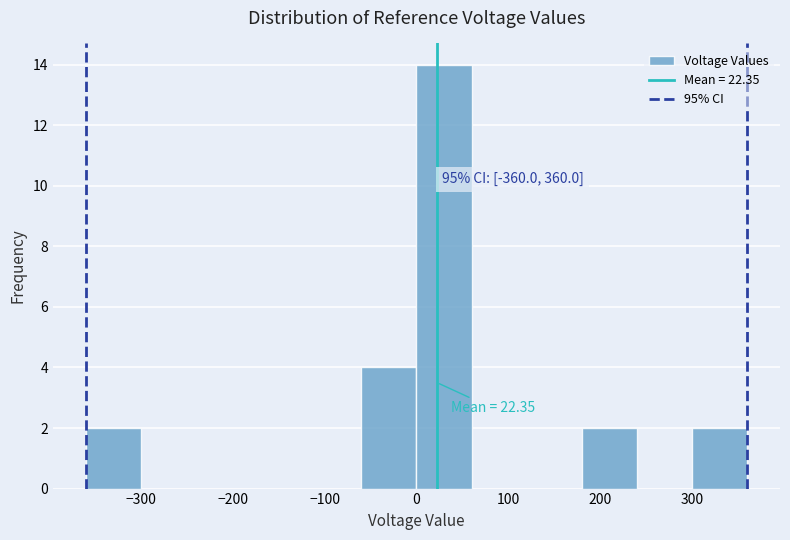

Over which range of the x-axis is the bar tallest?

0 to 60